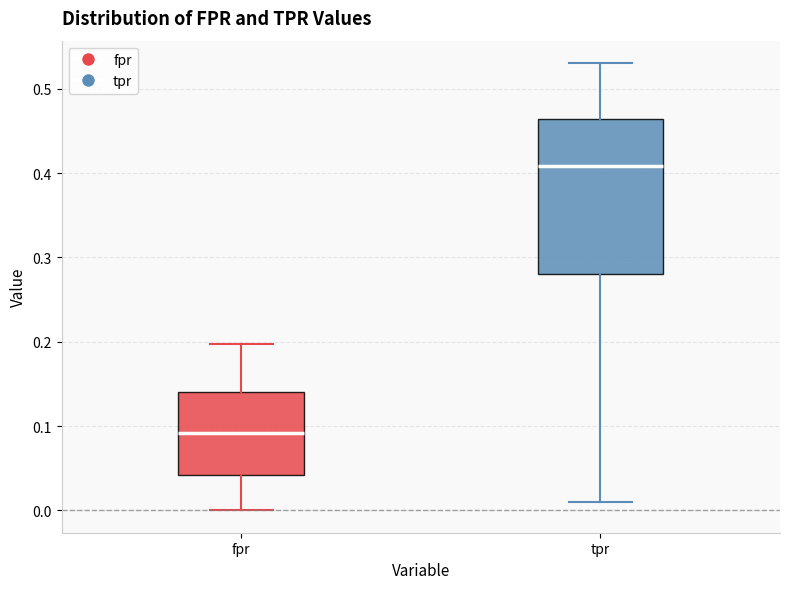

Where does the median line of the box for tpr sit on the y-axis? The values are not printed on the chart, so give them approximately, as read against the axis.

0.41